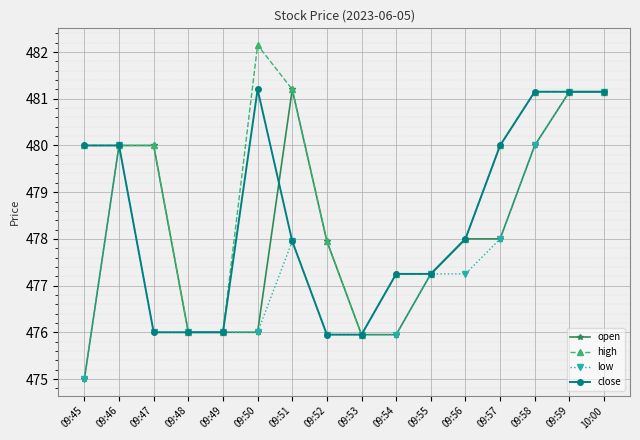

List the series in order of their overall mean, lowest first.

low, open, close, high